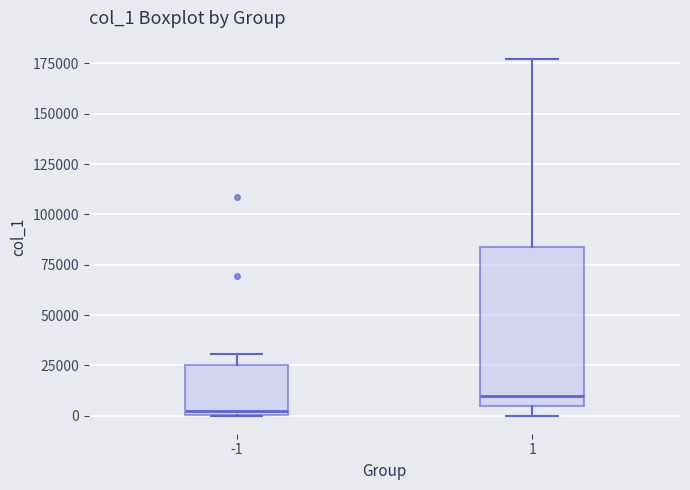

Where is the lower edge of the box at x = -1 on the y-axis? The values are not printed on the chart, so give them approximately, as read against the axis.

0